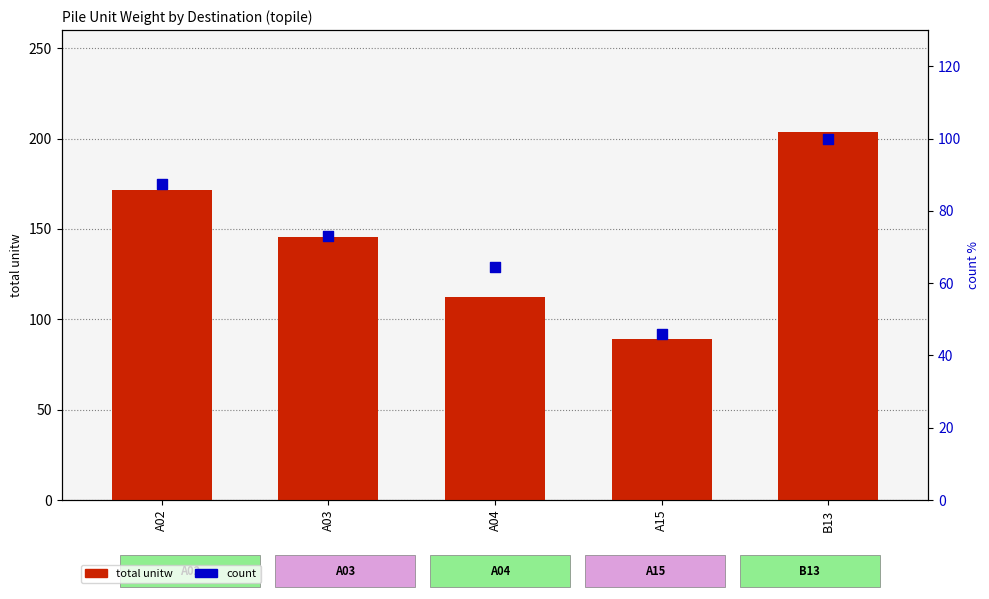

Is the value of total unitw at A03 greater than the value of count (percentile) at A02?

Yes